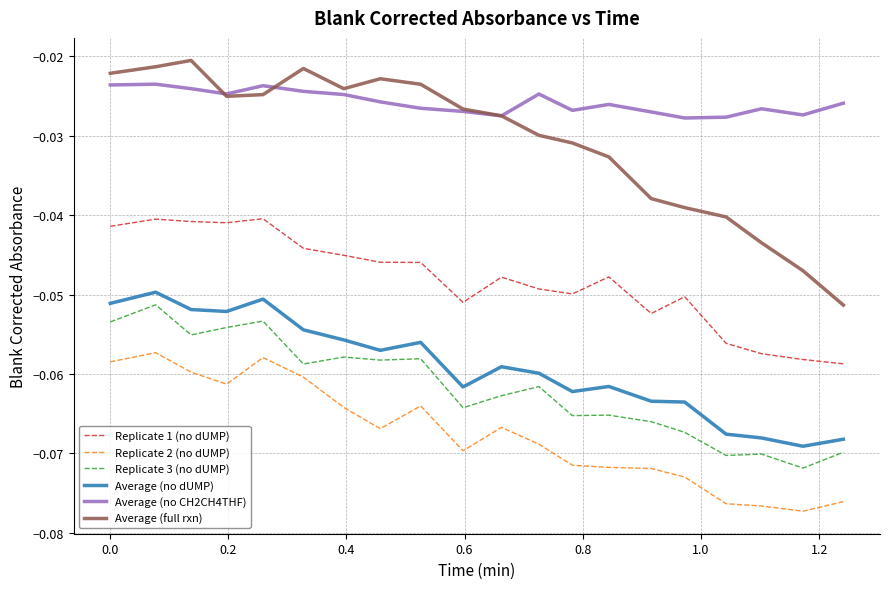

True or false: Average (no dUMP) and Replicate 1 (no dUMP) intersect in this chart.

False